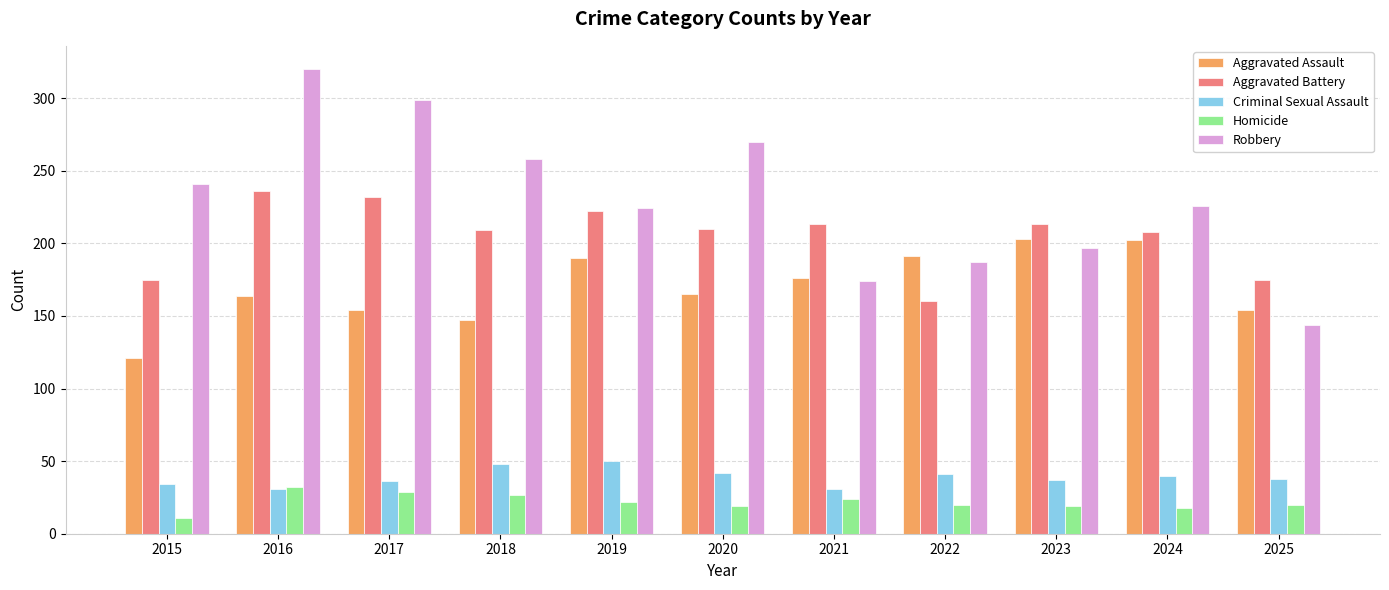

Which series has the largest total across all categories?

Robbery